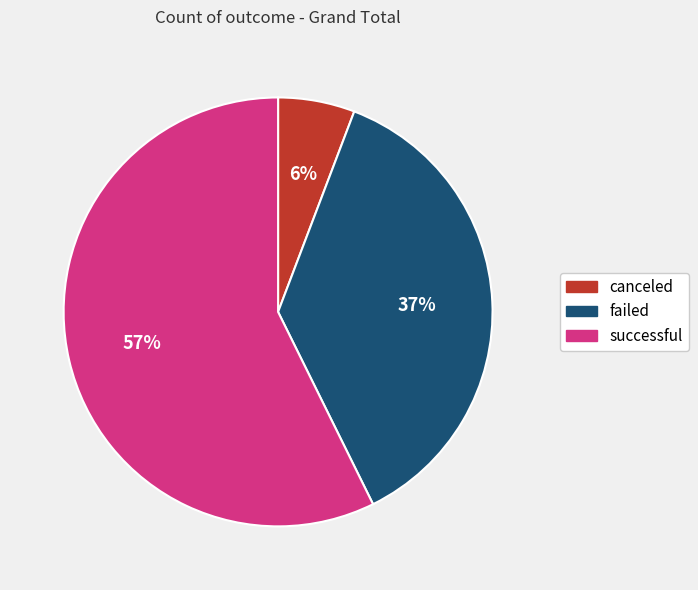

Which slice is the largest?

successful